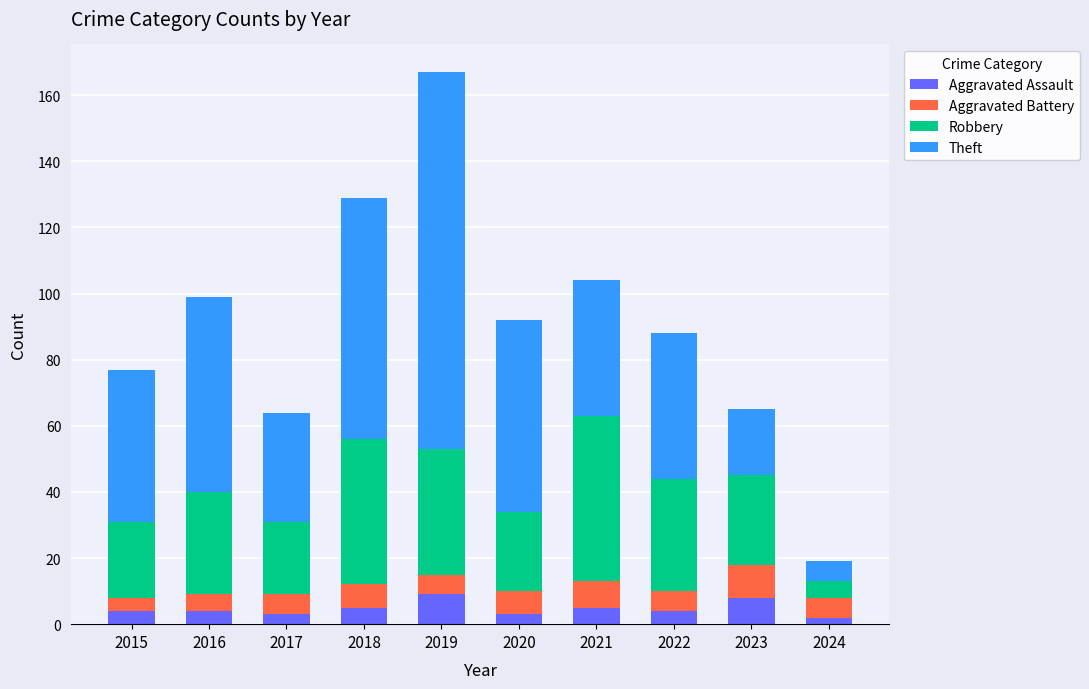

What is the average value of the Aggravated Assault series?

5